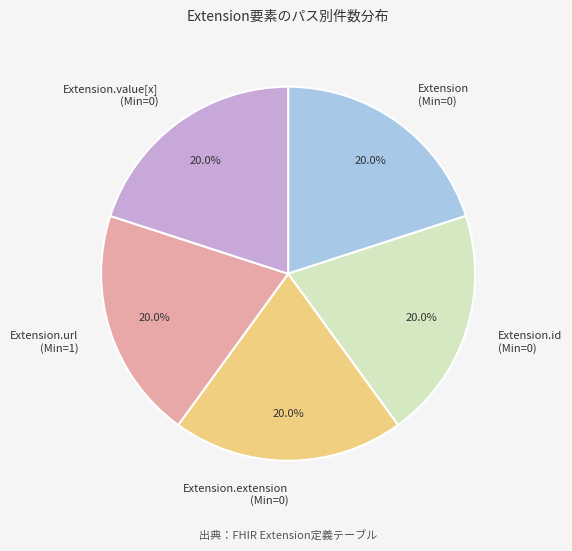

How much of the chart is everything except Extension.id (Min=0)?

80.0%